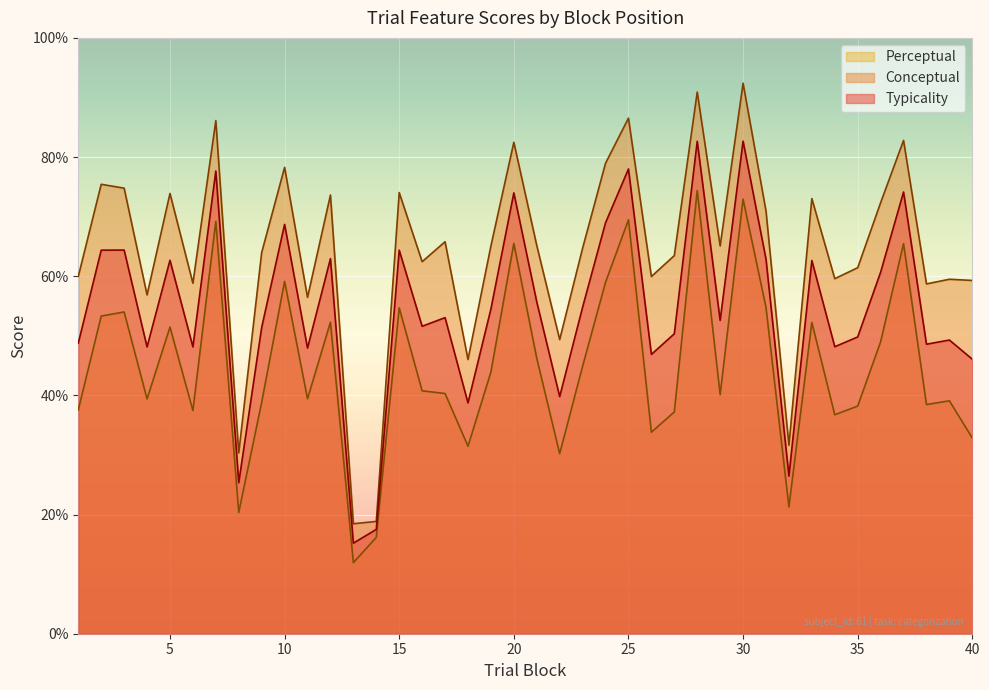

True or false: conceptual and perceptual intersect in this chart.

False